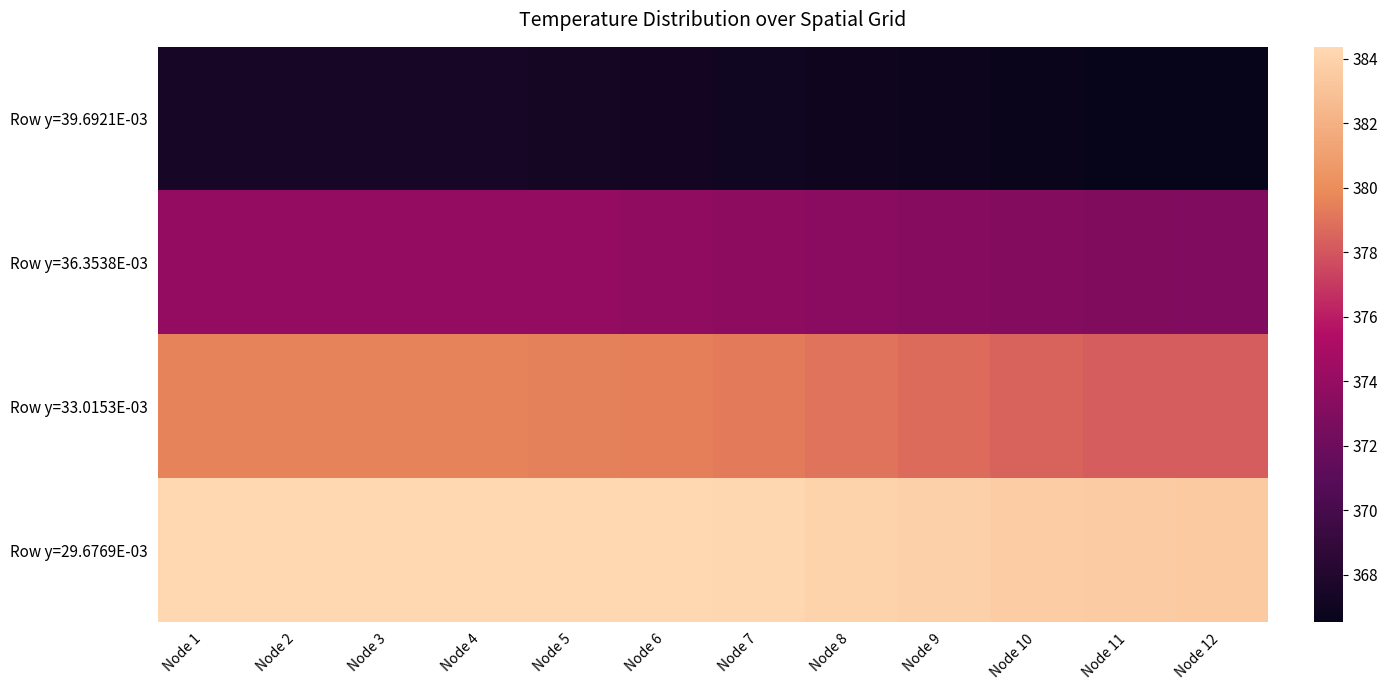

Reading left to right, list all the values displayed in this chart.

Row y=39.6921E-03: Node 1=367.4	Node 2=367.4	Node 3=367.4	Node 4=367.4	Node 5=367.3	Node 6=367.2	Node 7=367.1	Node 8=367.0	Node 9=366.8	Node 10=366.7	Node 11=366.6	Node 12=366.5
Row y=36.3538E-03: Node 1=374.0	Node 2=374.0	Node 3=373.9	Node 4=373.9	Node 5=373.9	Node 6=373.8	Node 7=373.6	Node 8=373.5	Node 9=373.3	Node 10=373.1	Node 11=373.0	Node 12=372.9
Row y=33.0153E-03: Node 1=379.6	Node 2=379.6	Node 3=379.6	Node 4=379.6	Node 5=379.5	Node 6=379.5	Node 7=379.3	Node 8=379.1	Node 9=378.7	Node 10=378.5	Node 11=378.3	Node 12=378.2
Row y=29.6769E-03: Node 1=384.4	Node 2=384.4	Node 3=384.4	Node 4=384.4	Node 5=384.4	Node 6=384.3	Node 7=384.2	Node 8=384.1	Node 9=383.9	Node 10=383.7	Node 11=383.6	Node 12=383.5